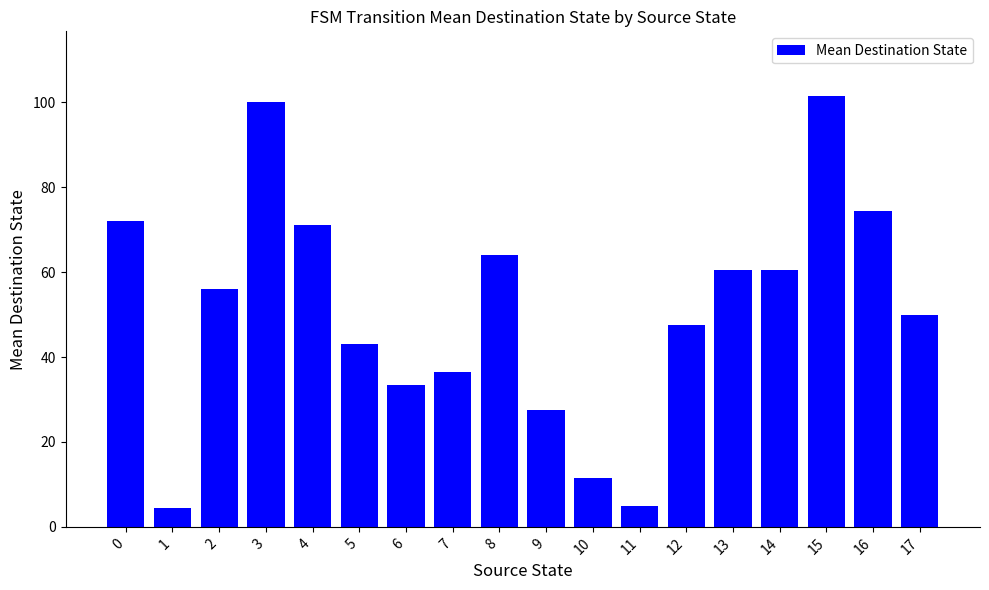

Reading left to right, extract all data points from this chart.

0=72.0	1=4.5	2=56.0	3=100.0	4=71.0	5=43.0	6=33.5	7=36.5	8=64.0	9=27.5	10=11.5	11=5.0	12=47.5	13=60.5	14=60.5	15=101.5	16=74.5	17=50.0